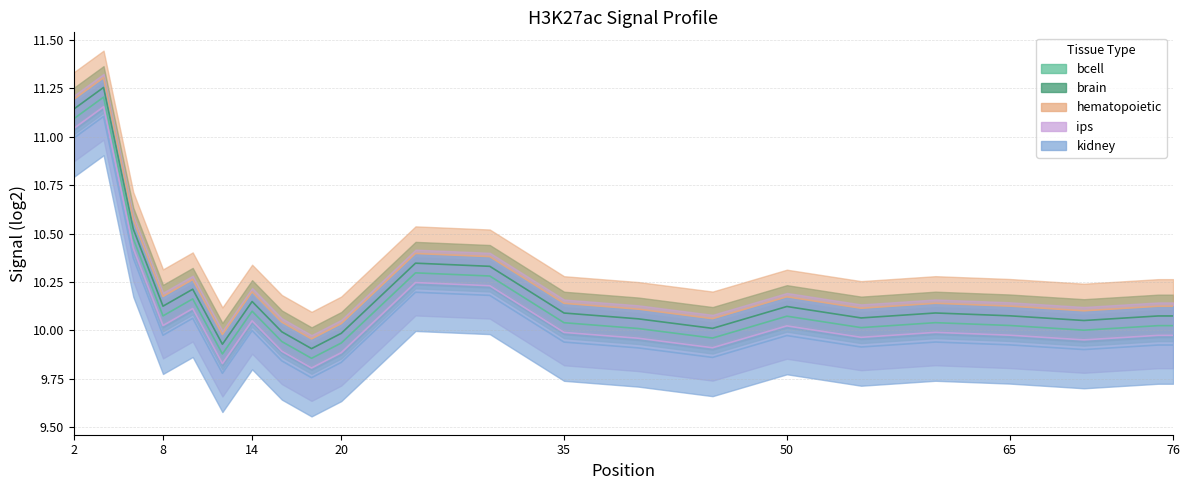

Where is ips nearest to the value 10?

12